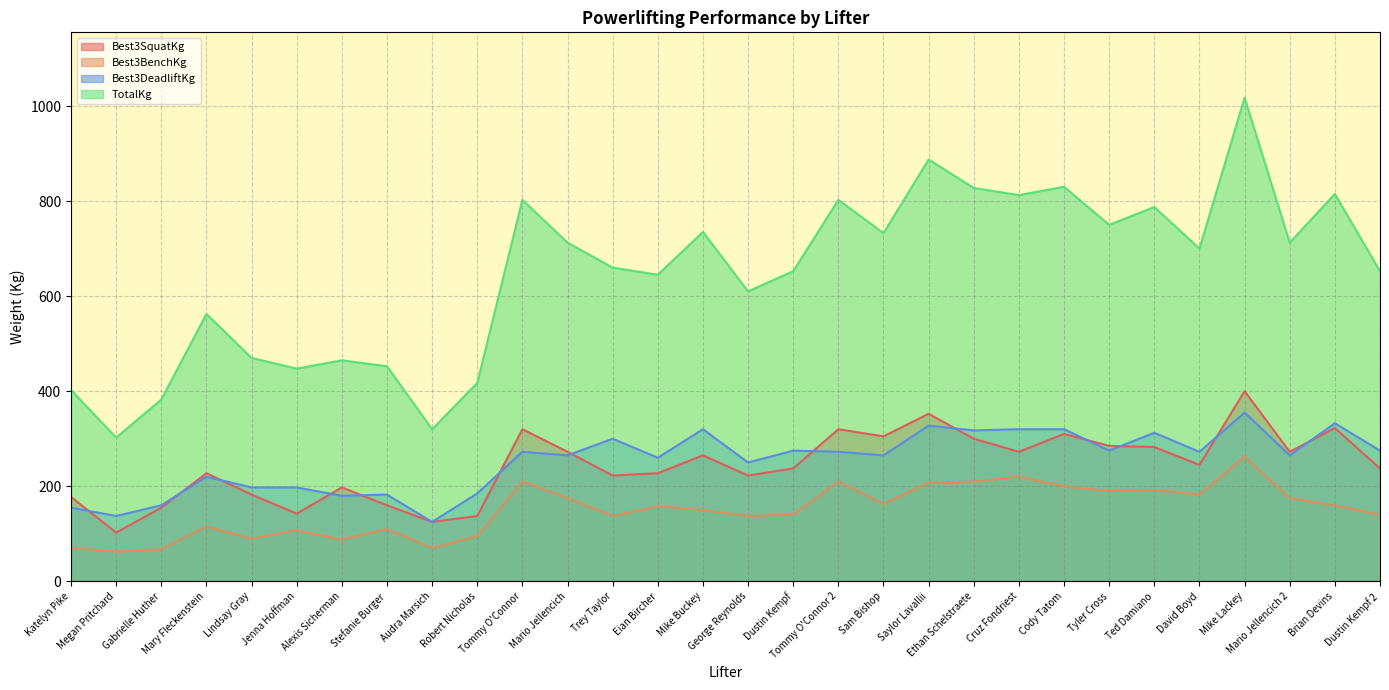

Where is the first local minimum for TotalKg?

Megan Pritchard